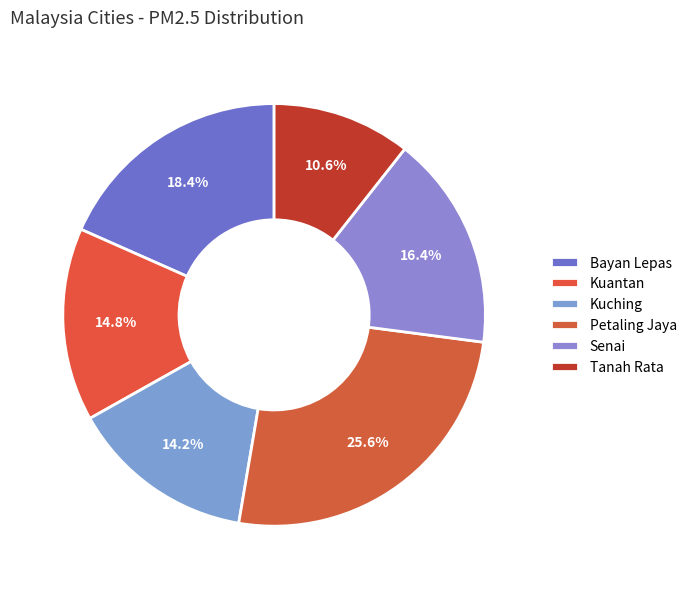

To the nearest percent, what is the combined percentage of Petaling Jaya and Tanah Rata?

36%